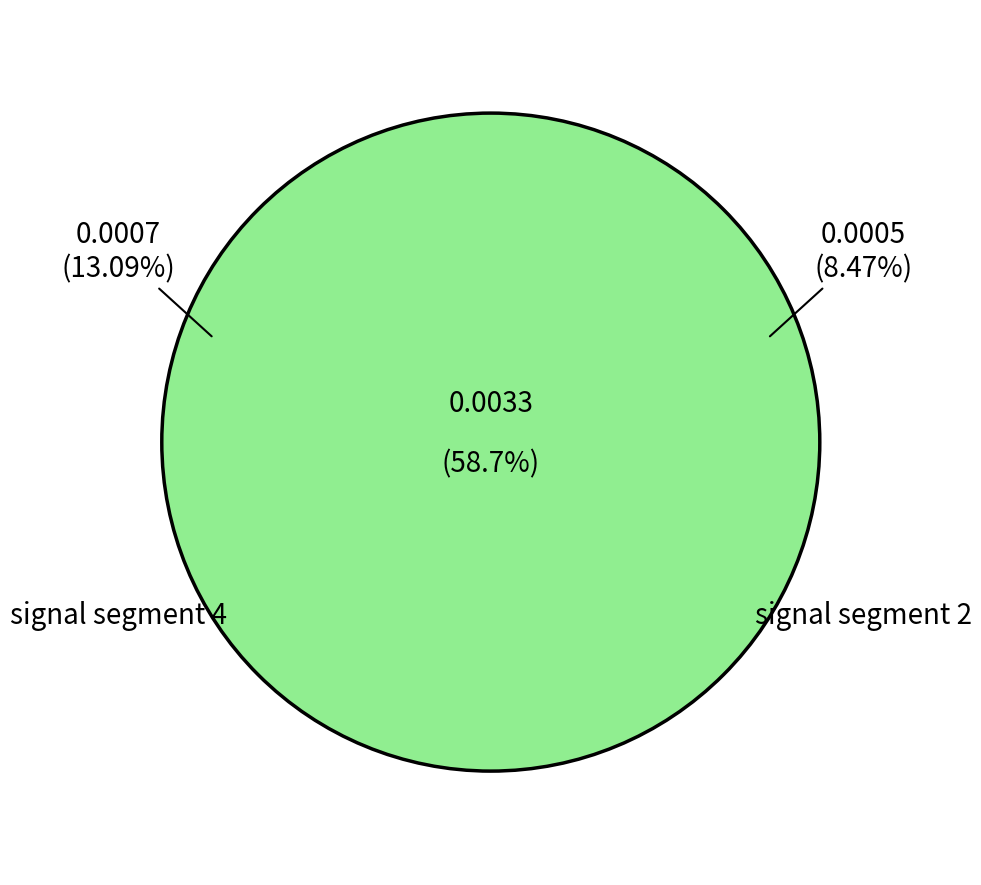

To the nearest percent, what is the combined percentage of signal segment 1 and signal segment 3?

7%